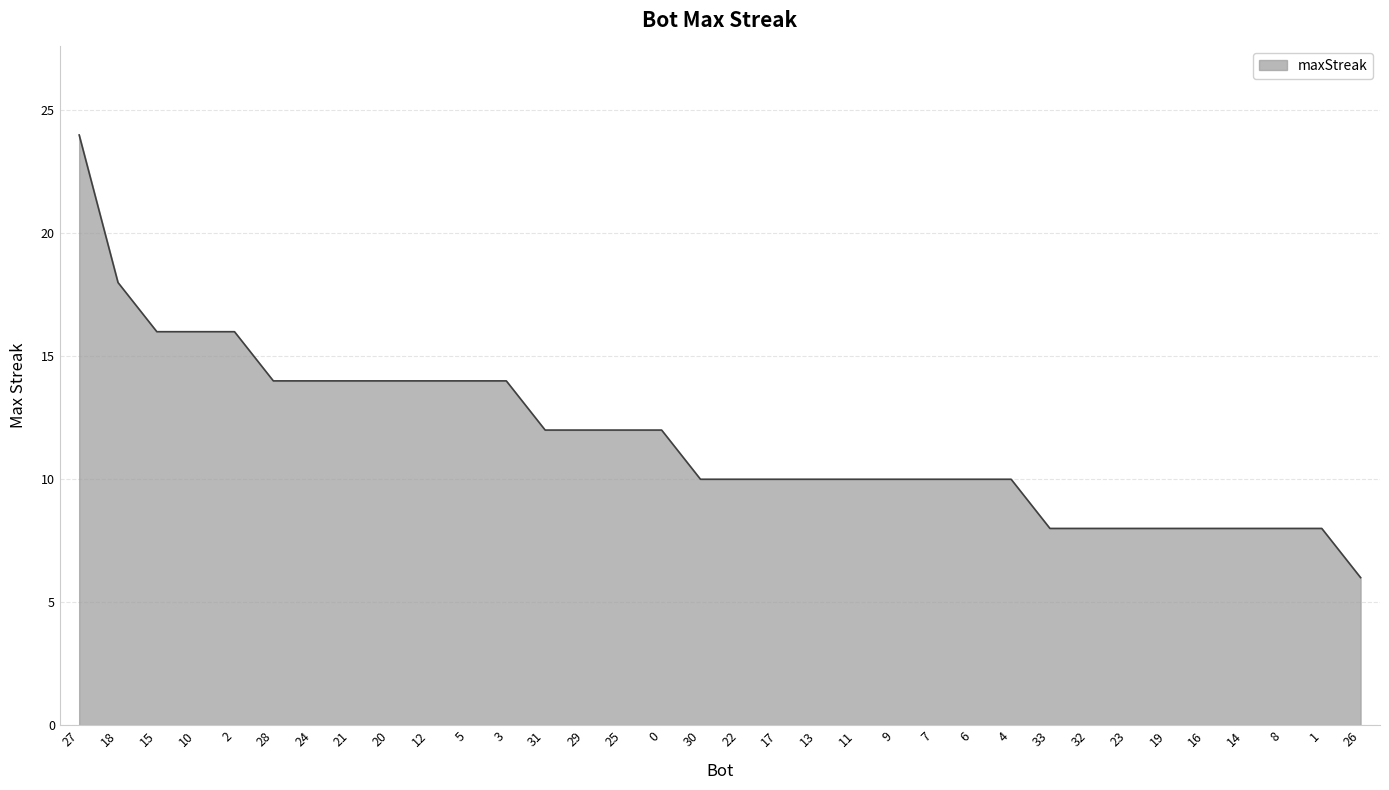

What is the smallest value displayed?

6